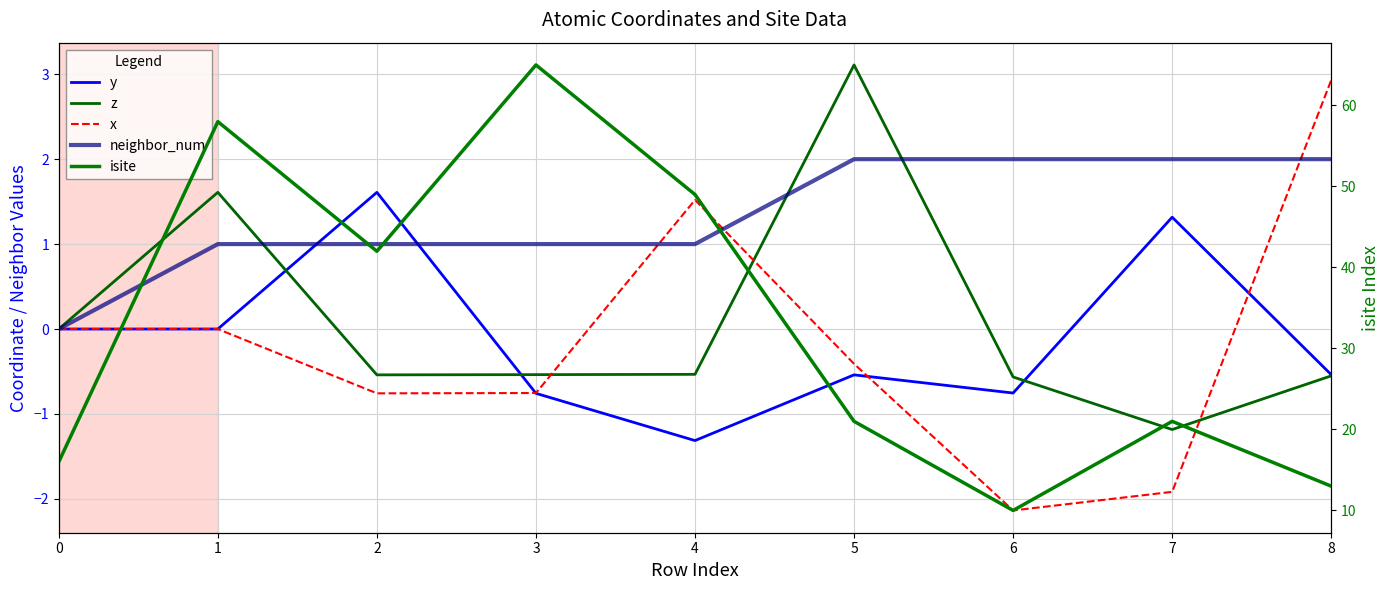

What are all the series names shown in the legend?

y, z, x, neighbor_num, isite